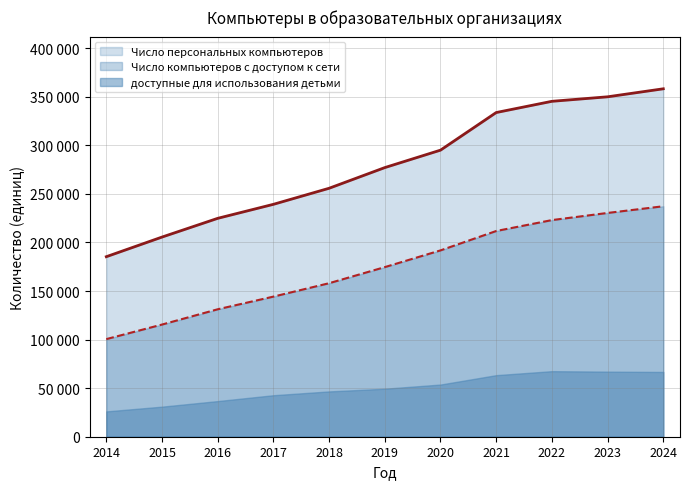

What are all the series names shown in the legend?

Число персональных компьютеров, Число компьютеров с доступом к сети, доступные для использования детьми